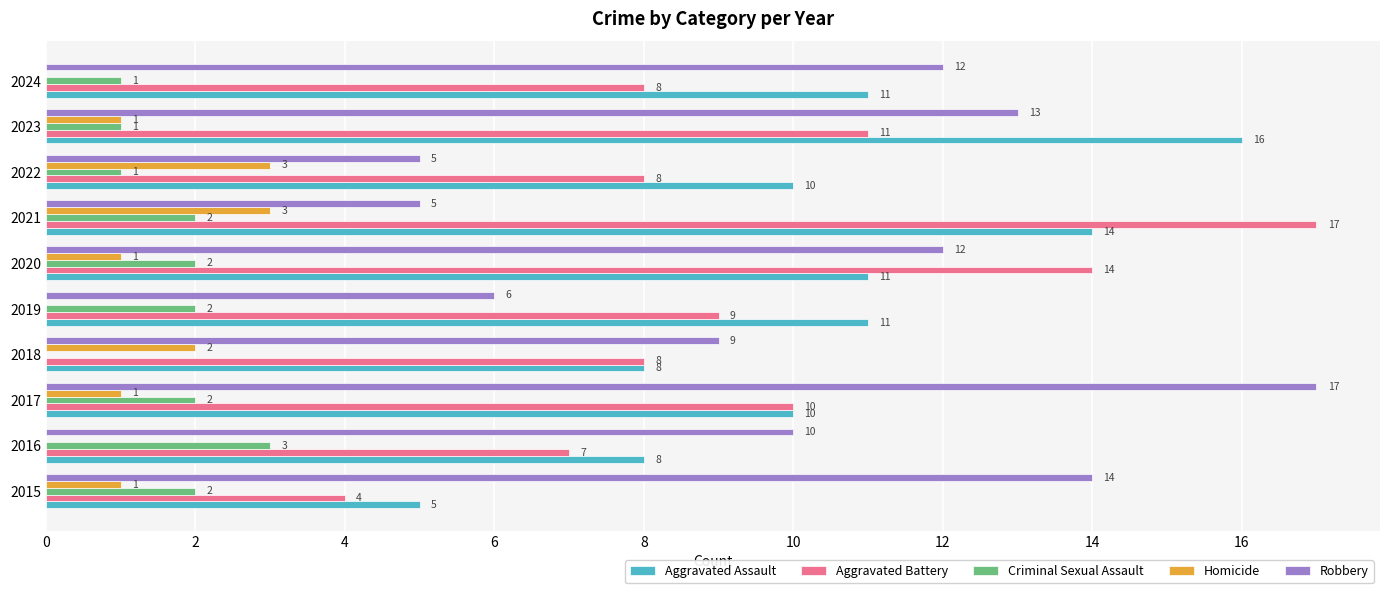

What is the sum of the Aggravated Assault values at 2022 and 2024?

21